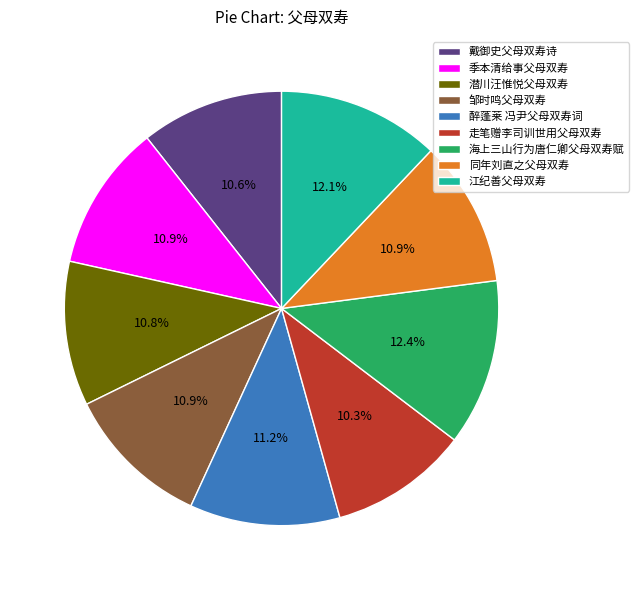

What portion of the pie excludes 潜川汪惟悦父母双寿?

89.2%